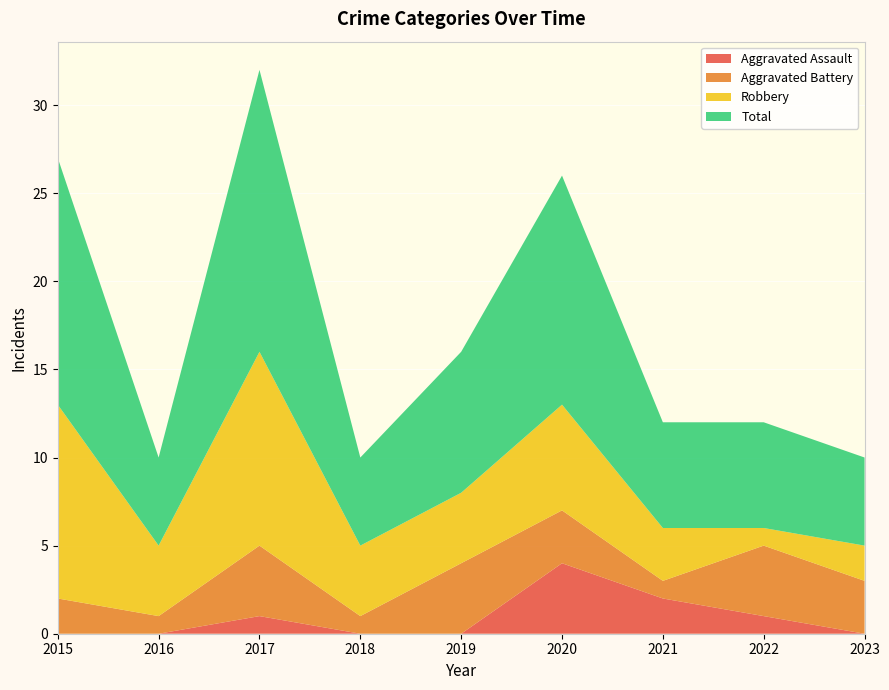

Reading left to right, what are all the values shown in this chart?

Aggravated Assault: 2015=0	2016=0	2017=1	2018=0	2019=0	2020=4	2021=2	2022=1	2023=0
Aggravated Battery: 2015=2	2016=1	2017=4	2018=1	2019=4	2020=3	2021=1	2022=4	2023=3
Robbery: 2015=11	2016=4	2017=11	2018=4	2019=4	2020=6	2021=3	2022=1	2023=2
Total: 2015=14	2016=5	2017=16	2018=5	2019=8	2020=13	2021=6	2022=6	2023=5